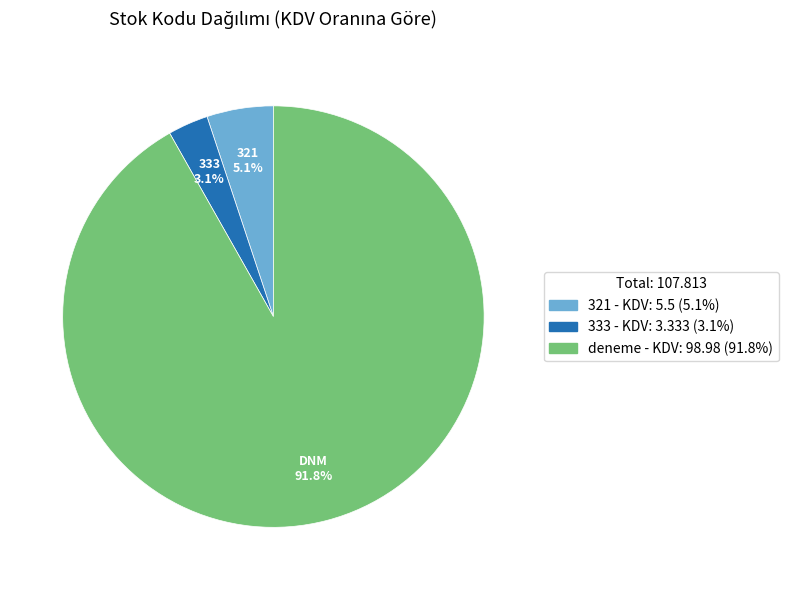

Does deneme account for over 50% of the chart?

Yes